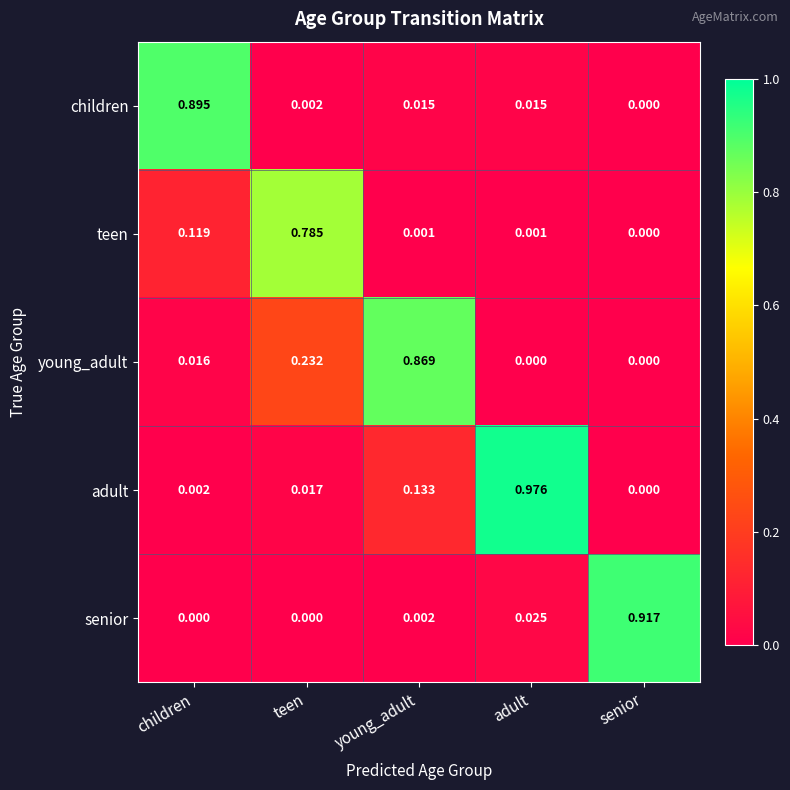

Which series changed the most between children and young_adult?

children